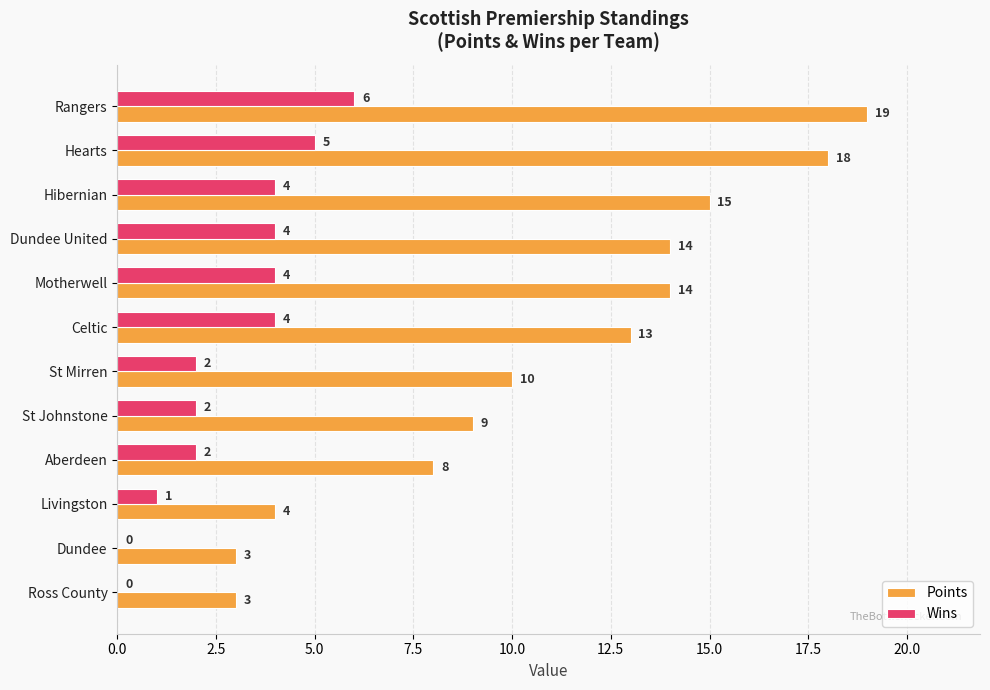

Which series has the largest total across all categories?

Points